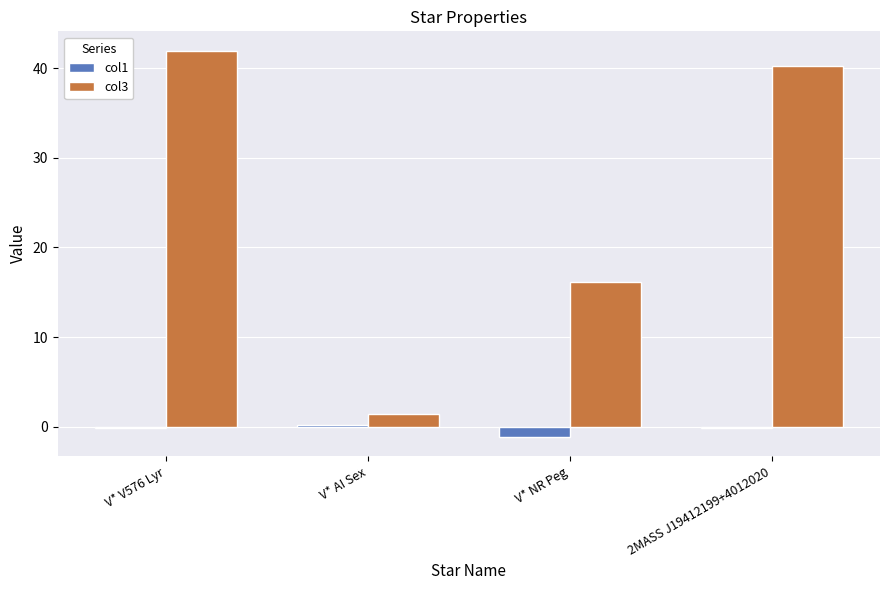

What are all the series names shown in the legend?

col1, col3